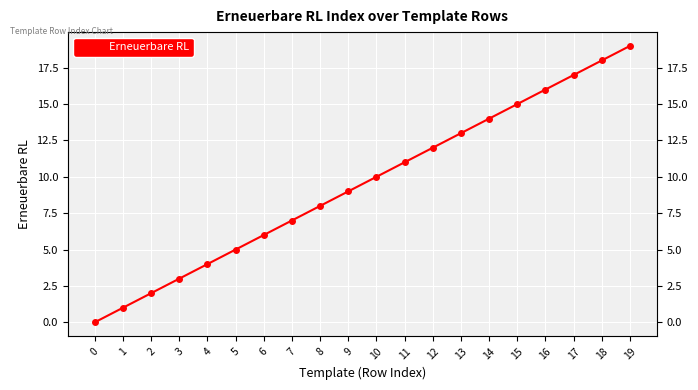

Rank the categories by value from highest to lowest.

19, 18, 17, 16, 15, 14, 13, 12, 11, 10, 9, 8, 7, 6, 5, 4, 3, 2, 1, 0